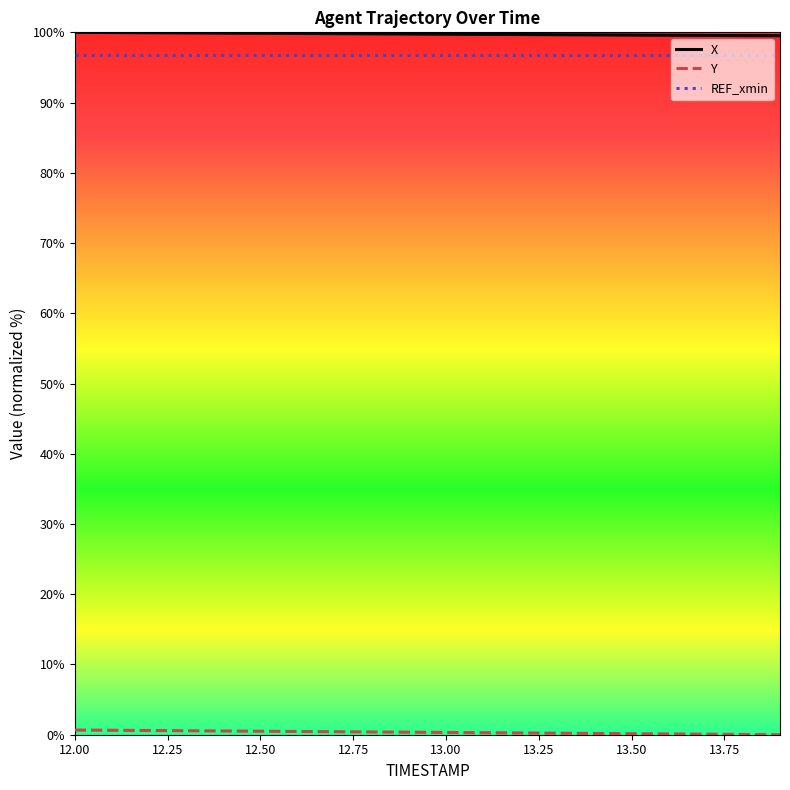

Is this an area chart (filled region under the line)?

No